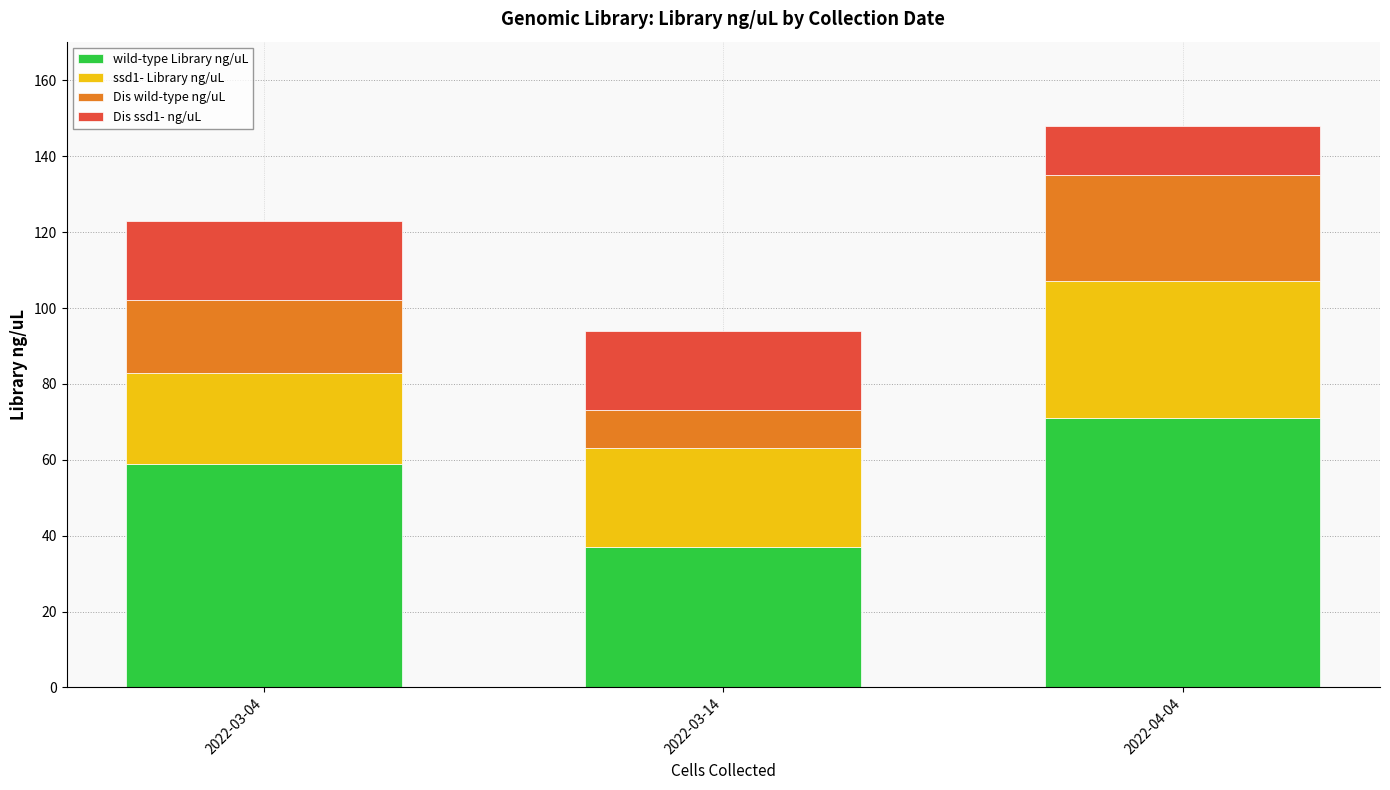

At which category is the sum across all series the highest?

2022-04-04